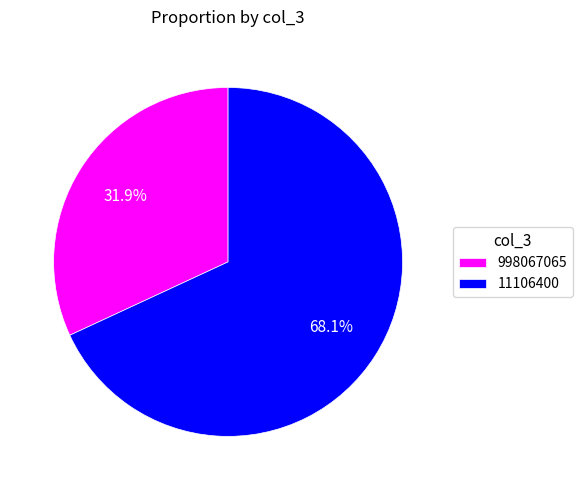

What percentage is the 11106400 slice, to the nearest percent?

68%